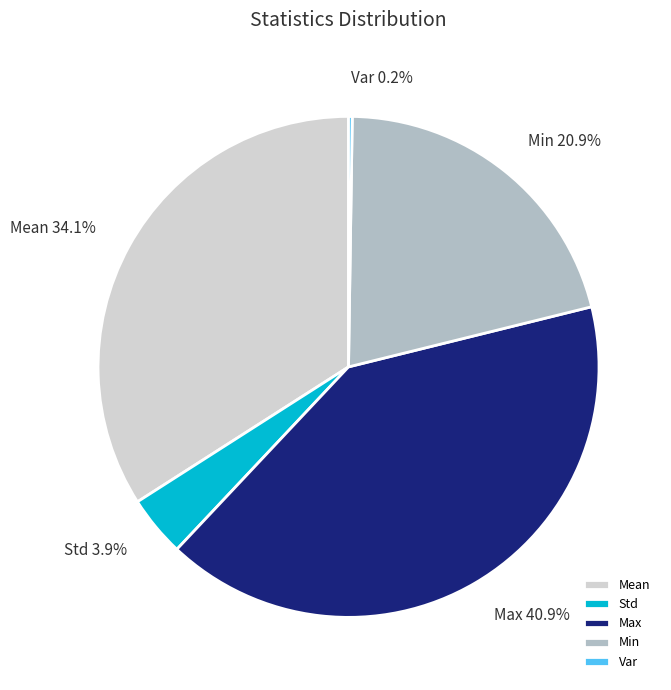

Does Max represent more than half of the total?

No